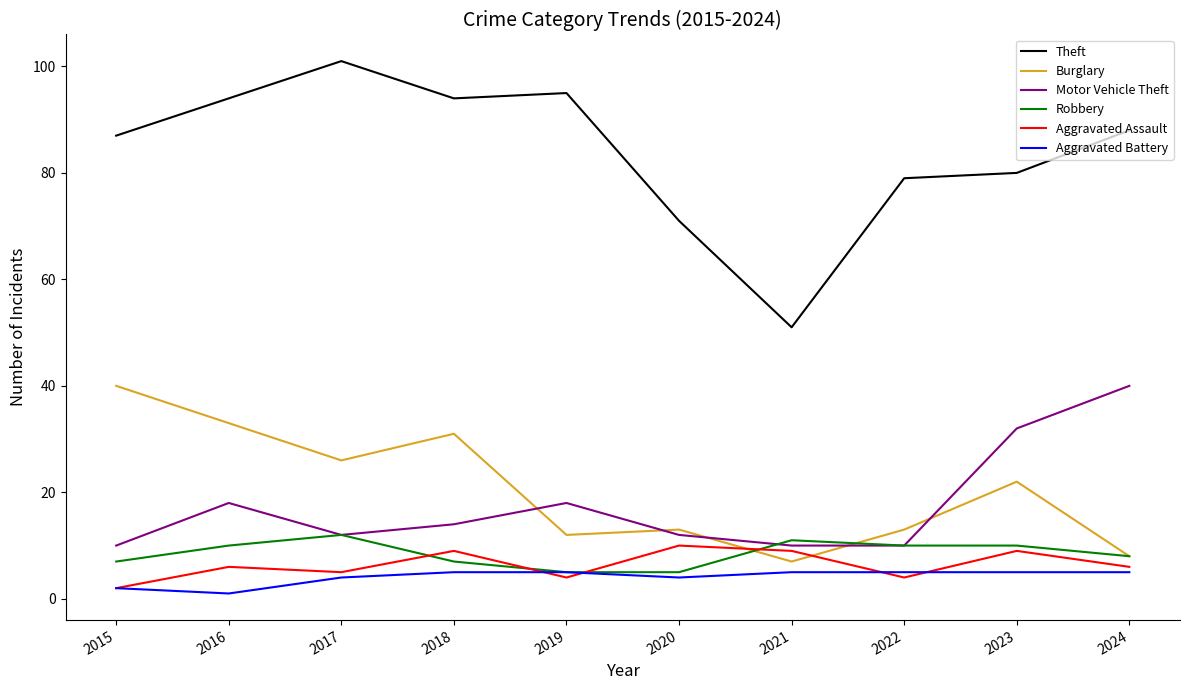

Which series has the largest total across all categories?

Theft